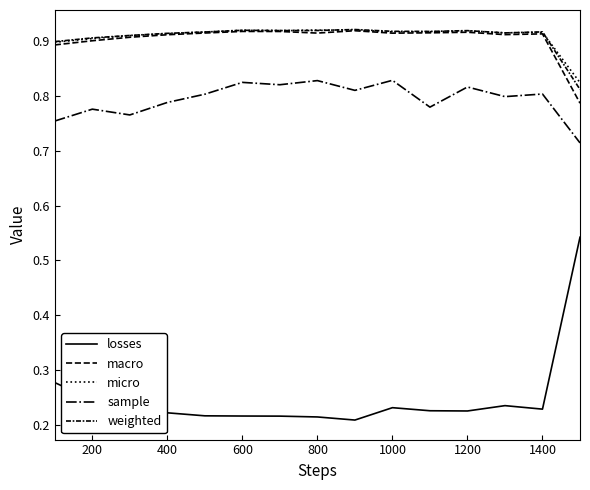

Reading right to left, extract all data points from this chart.

losses: 0.5	0.2	0.2	0.2	0.2	0.2	0.2	0.2	0.2	0.2	0.2	0.2	0.2	0.2	0.3
macro: 0.8	0.9	0.9	0.9	0.9	0.9	0.9	0.9	0.9	0.9	0.9	0.9	0.9	0.9	0.9
micro: 0.8	0.9	0.9	0.9	0.9	0.9	0.9	0.9	0.9	0.9	0.9	0.9	0.9	0.9	0.9
sample: 0.7	0.8	0.8	0.8	0.8	0.8	0.8	0.8	0.8	0.8	0.8	0.8	0.8	0.8	0.8
weighted: 0.8	0.9	0.9	0.9	0.9	0.9	0.9	0.9	0.9	0.9	0.9	0.9	0.9	0.9	0.9